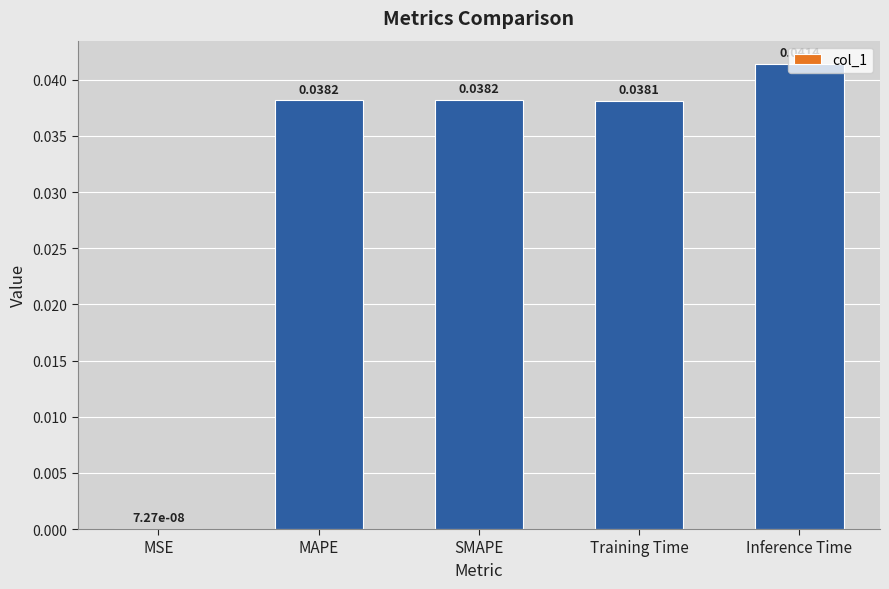

True or false: the data shows 0.1 at SMAPE.

False